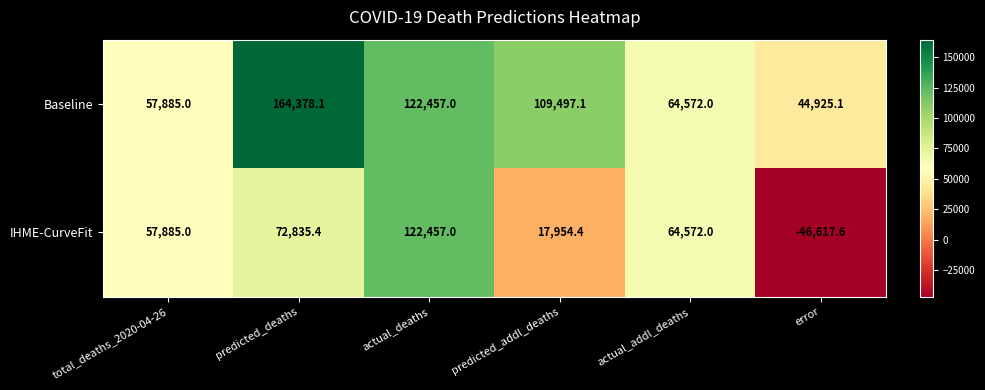

Reading right to left, transcribe all the data shown in this chart.

Baseline: 44925.1	64572.0	109497.1	122457.0	164378.1	57885.0
IHME-CurveFit: -46617.6	64572.0	17954.4	122457.0	72835.4	57885.0